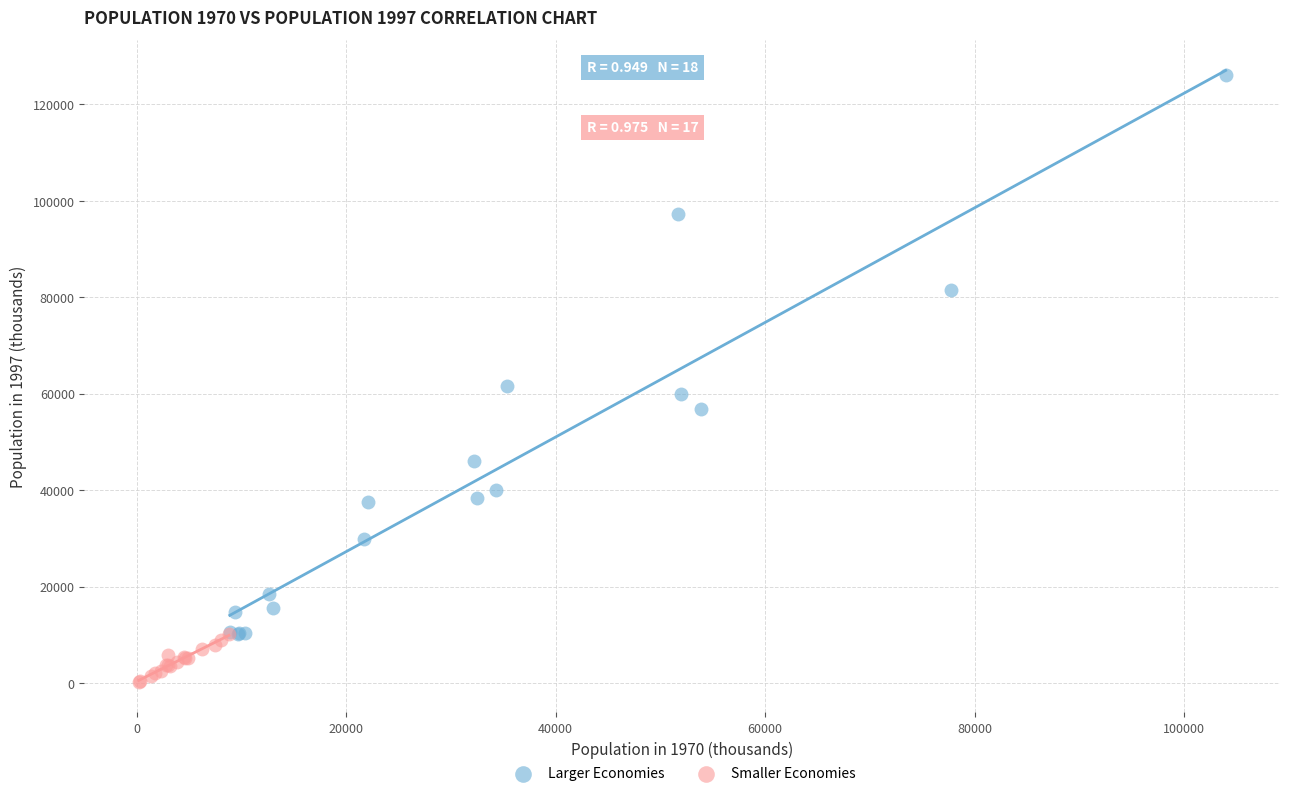

Which series has the widest spread of Y values?

Larger Economies